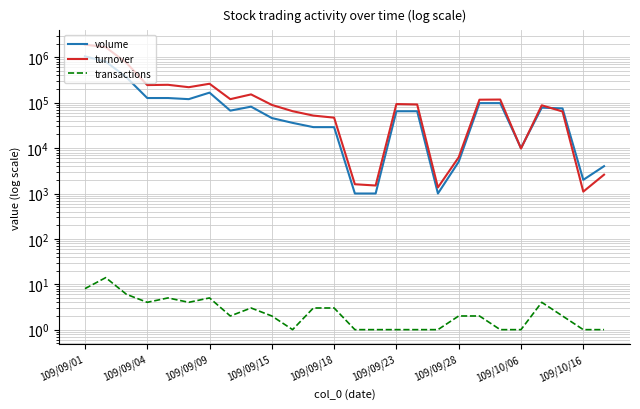

How many lines are shown in the chart?

3